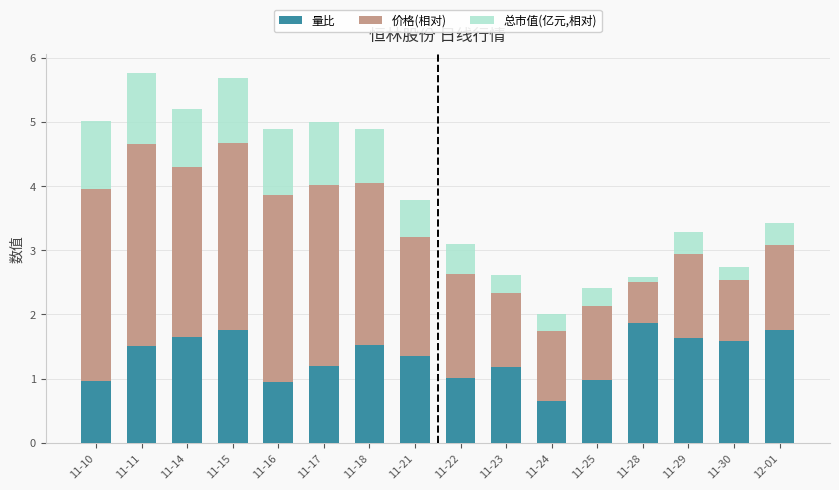

What is the sum of all 量比 values?

21.6